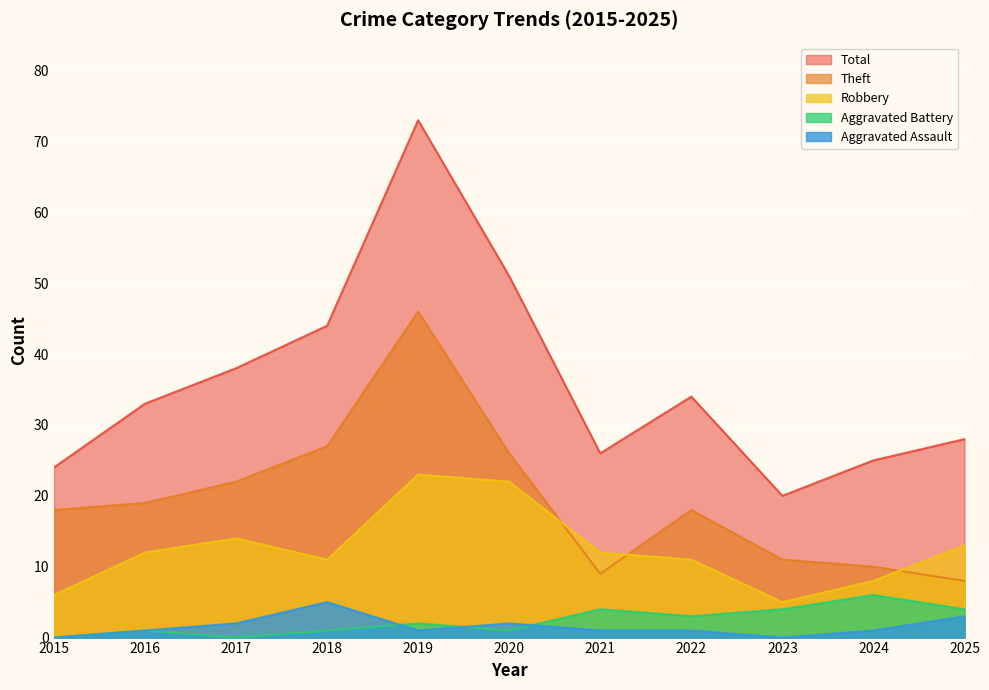

Reading right to left, extract all data points from this chart.

Robbery: 2025=13	2024=8	2023=5	2022=11	2021=12	2020=22	2019=23	2018=11	2017=14	2016=12	2015=6
Theft: 2025=8	2024=10	2023=11	2022=18	2021=9	2020=26	2019=46	2018=27	2017=22	2016=19	2015=18
Aggravated Assault: 2025=3	2024=1	2023=0	2022=1	2021=1	2020=2	2019=1	2018=5	2017=2	2016=1	2015=0
Aggravated Battery: 2025=4	2024=6	2023=4	2022=3	2021=4	2020=1	2019=2	2018=1	2017=0	2016=1	2015=0
Total: 2025=28	2024=25	2023=20	2022=34	2021=26	2020=51	2019=73	2018=44	2017=38	2016=33	2015=24